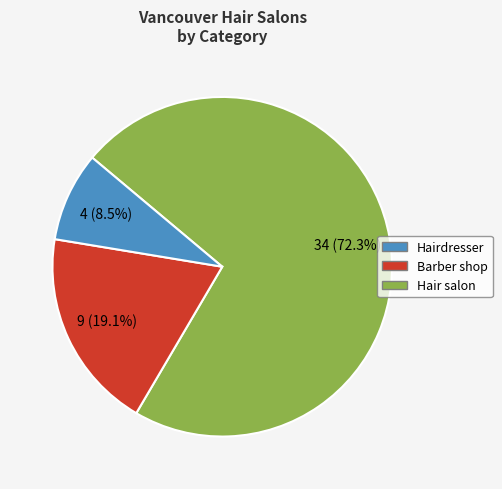

Is there any slice that represents more than half of the pie?

Yes